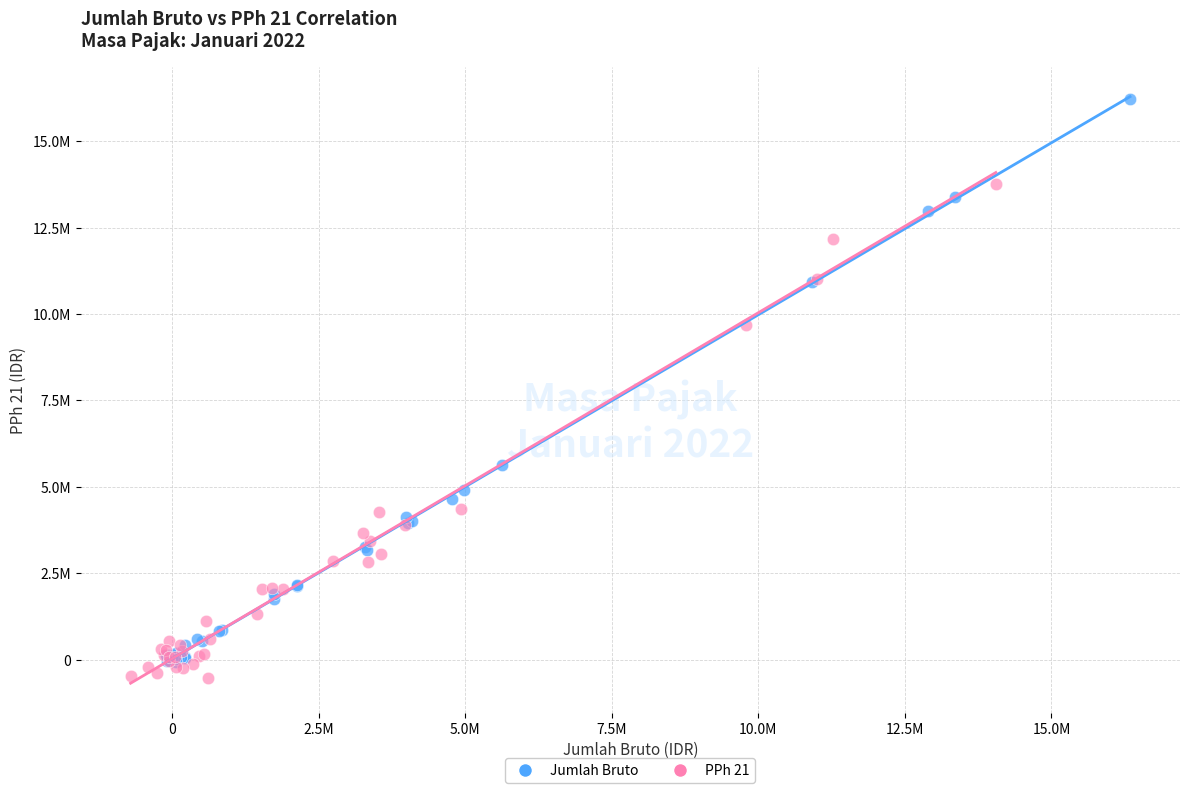

What are all the series names shown in the legend?

Jumlah Bruto, PPh 21